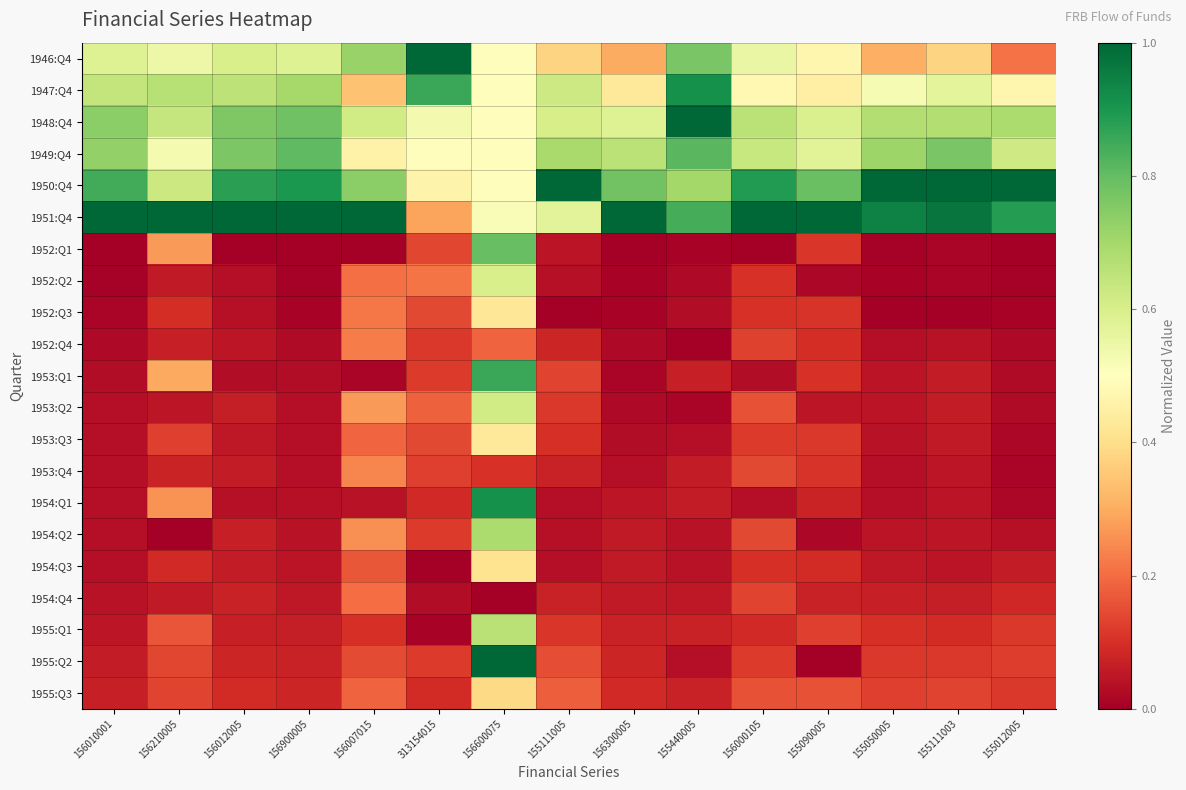

Between 156600075 and 156007015, which is larger?

156007015